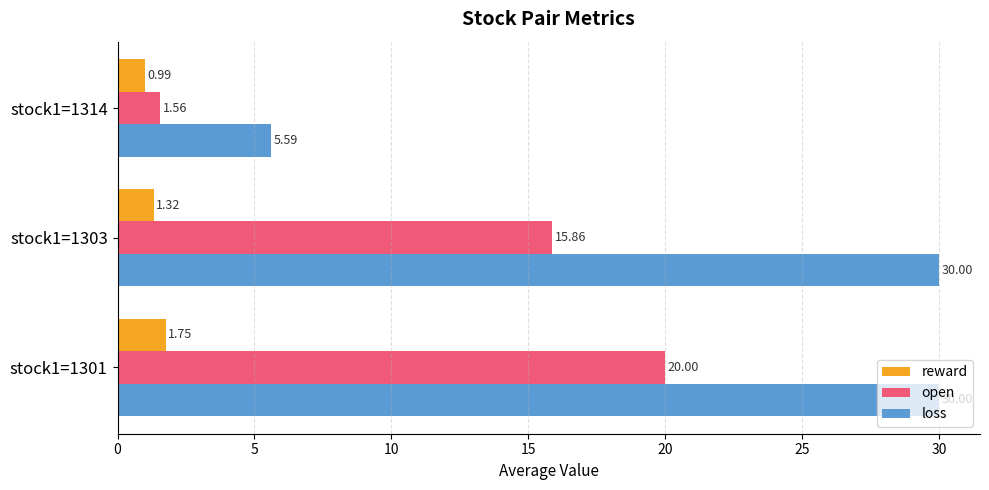

What is the average value of the reward series?

1.4